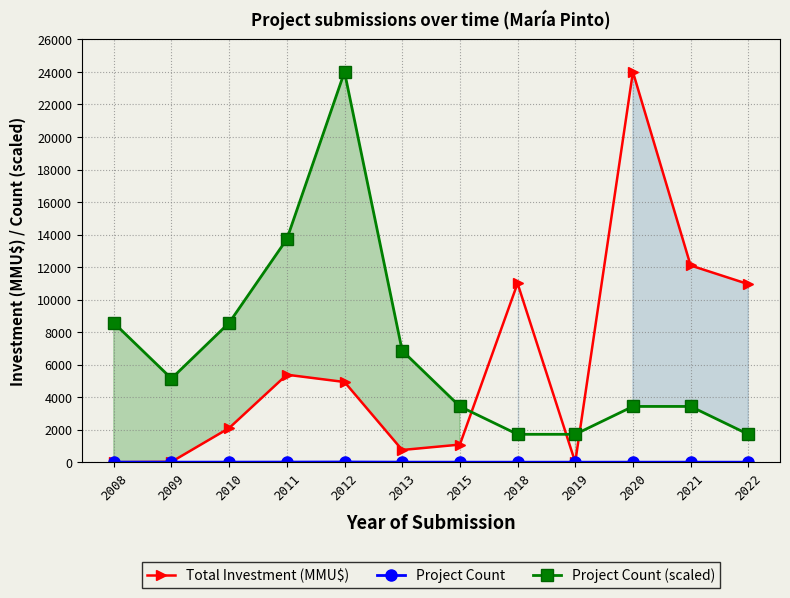

At which label does Project Count (scaled) reach its peak?

2012